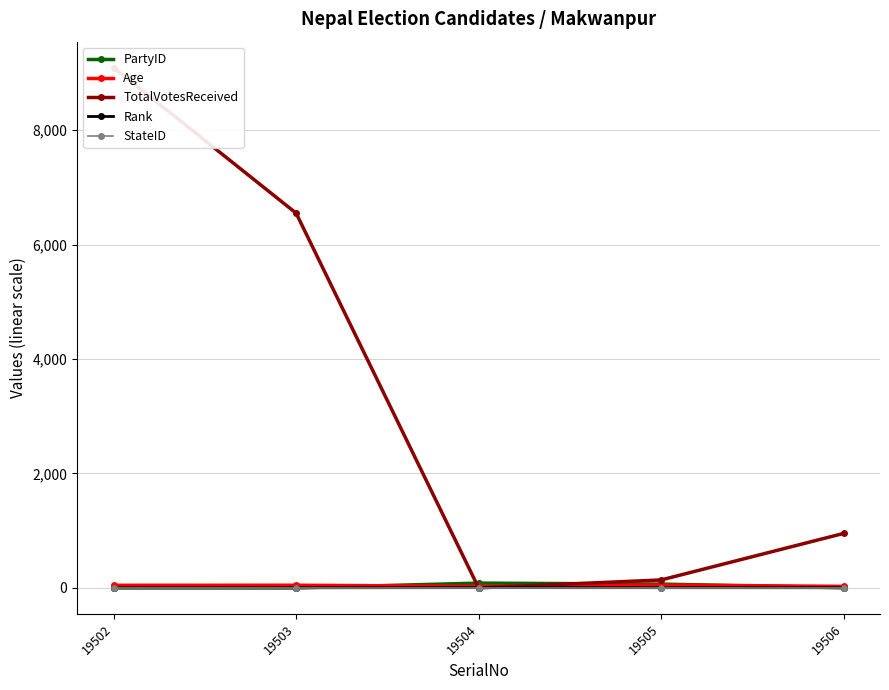

What is the greatest value displayed?

9091